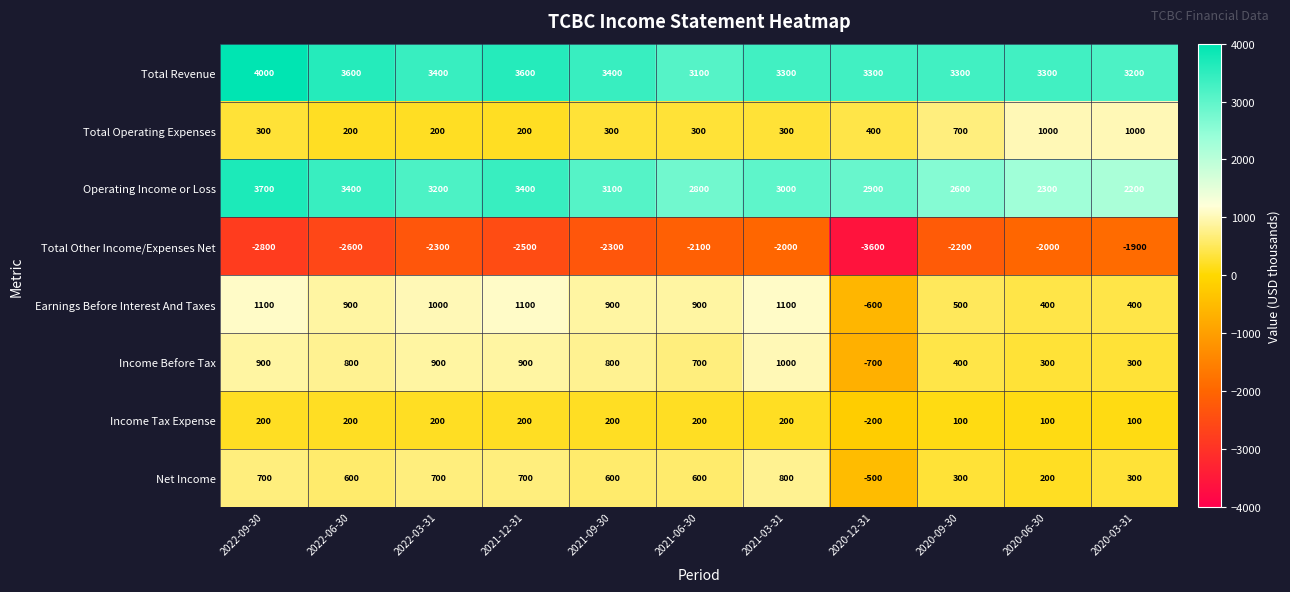

At which label is Net Income closest to 150?

2020-06-30